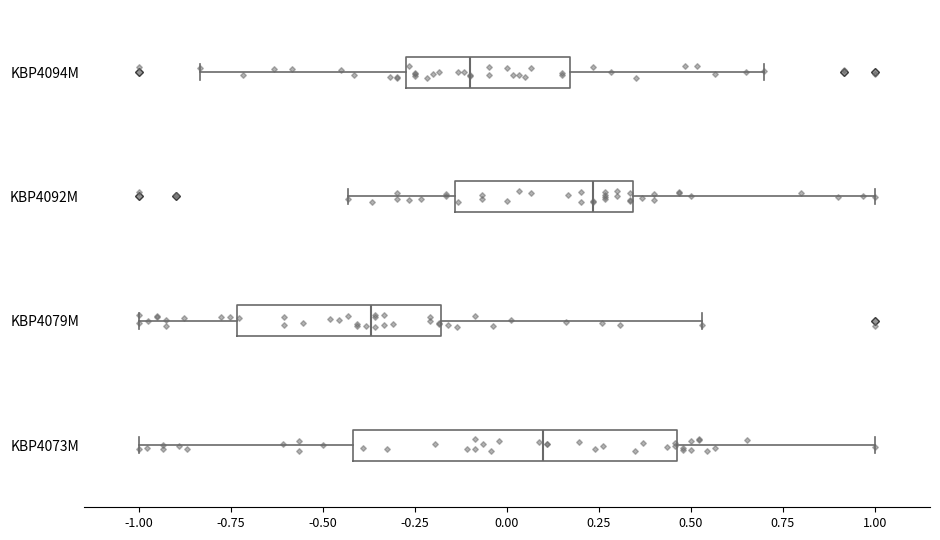

Reading bottom to top, read every box against the x-axis: the position of its median line, the range the box covers, and the ends of its whiskers. The values are not printed on the chart, so give them approximately, as read against the axis.

KBP4073M: median 0.10, box -0.40 to 0.45, whiskers -1.00 to 1.00
KBP4079M: median -0.35, box -0.75 to -0.20, whiskers -1.00 to 0.55
KBP4092M: median 0.25, box -0.15 to 0.35, whiskers -0.45 to 1.00
KBP4094M: median -0.10, box -0.25 to 0.15, whiskers -0.85 to 0.70